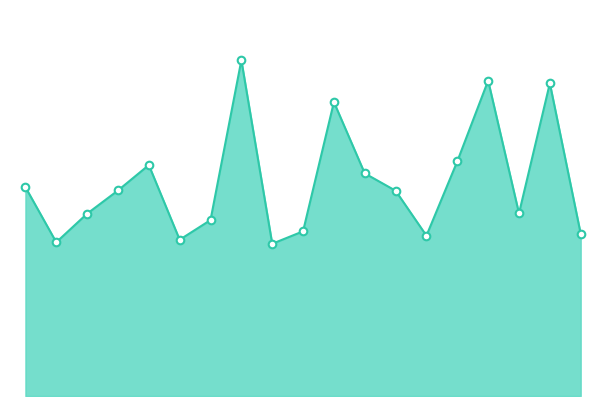

What is the change in value from 0.0 to 2.5?

+1.0